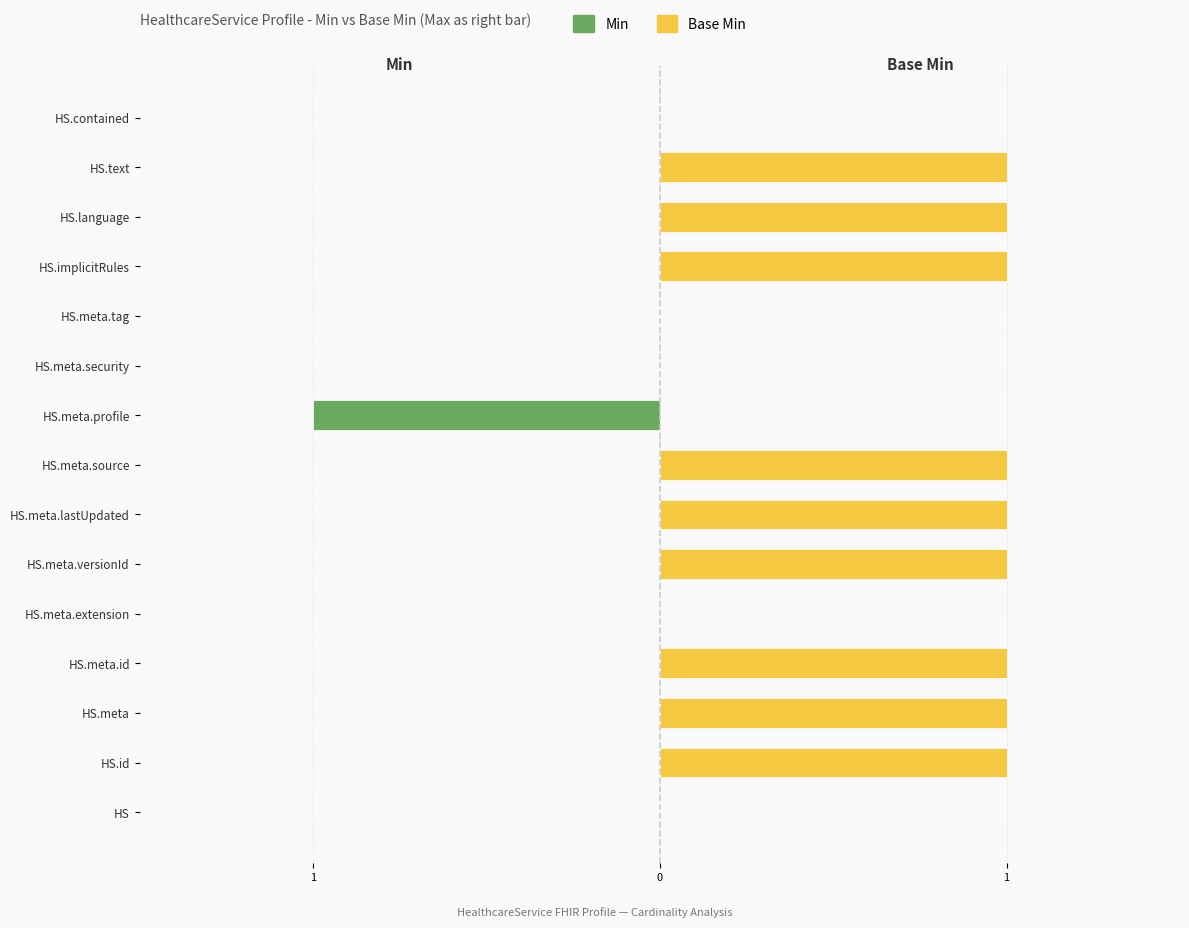

Rank the series at HS.meta.extension from lowest to highest value.

Min, Base Min